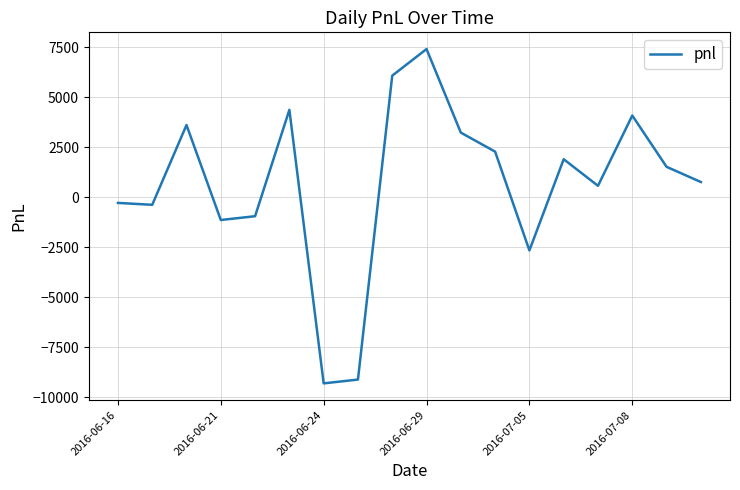

What is the maximum value shown in the chart?

7410